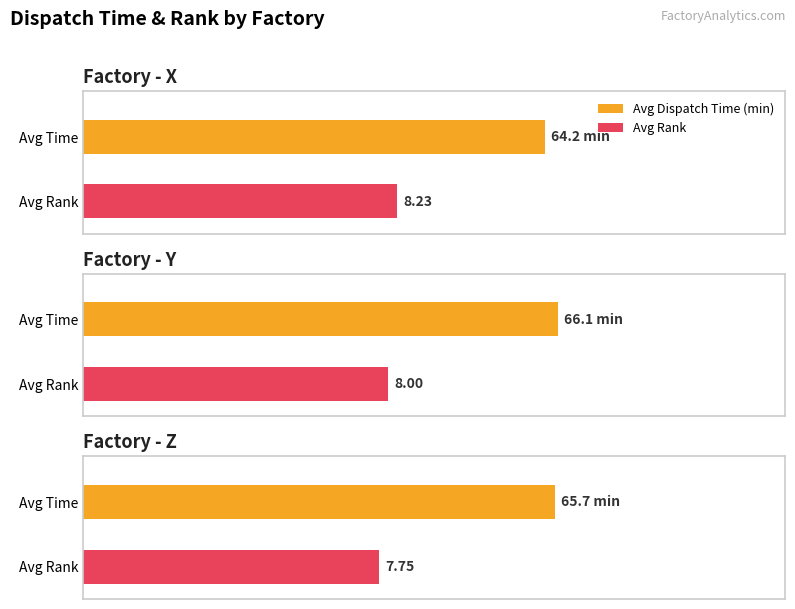

List the series in order of their peak value, lowest first.

avg_rank, avg_time